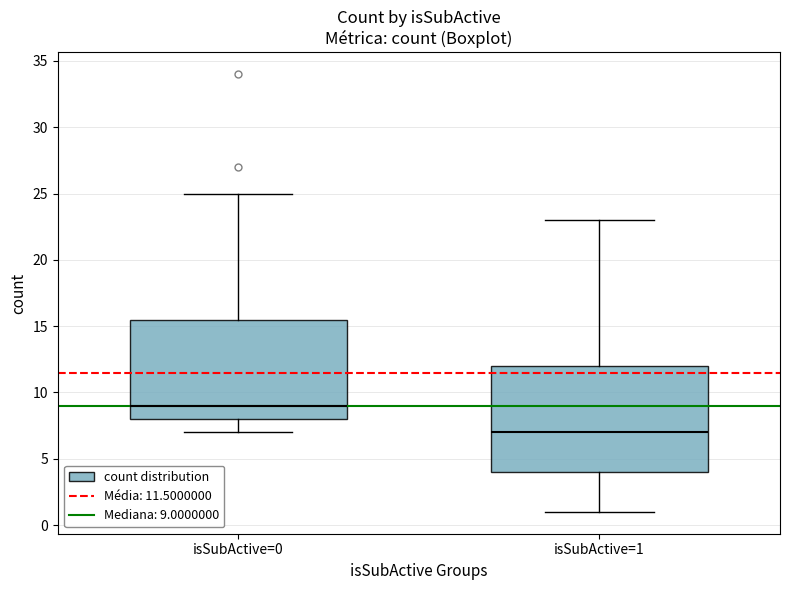

Reading left to right, read every box against the y-axis: the position of its median line, the range the box covers, and the ends of its whiskers. The values are not printed on the chart, so give them approximately, as read against the axis.

isSubActive=0: median 9.0, box 8.0 to 15.5, whiskers 7.0 to 25.0
isSubActive=1: median 7.0, box 4.0 to 12.0, whiskers 1.0 to 23.0